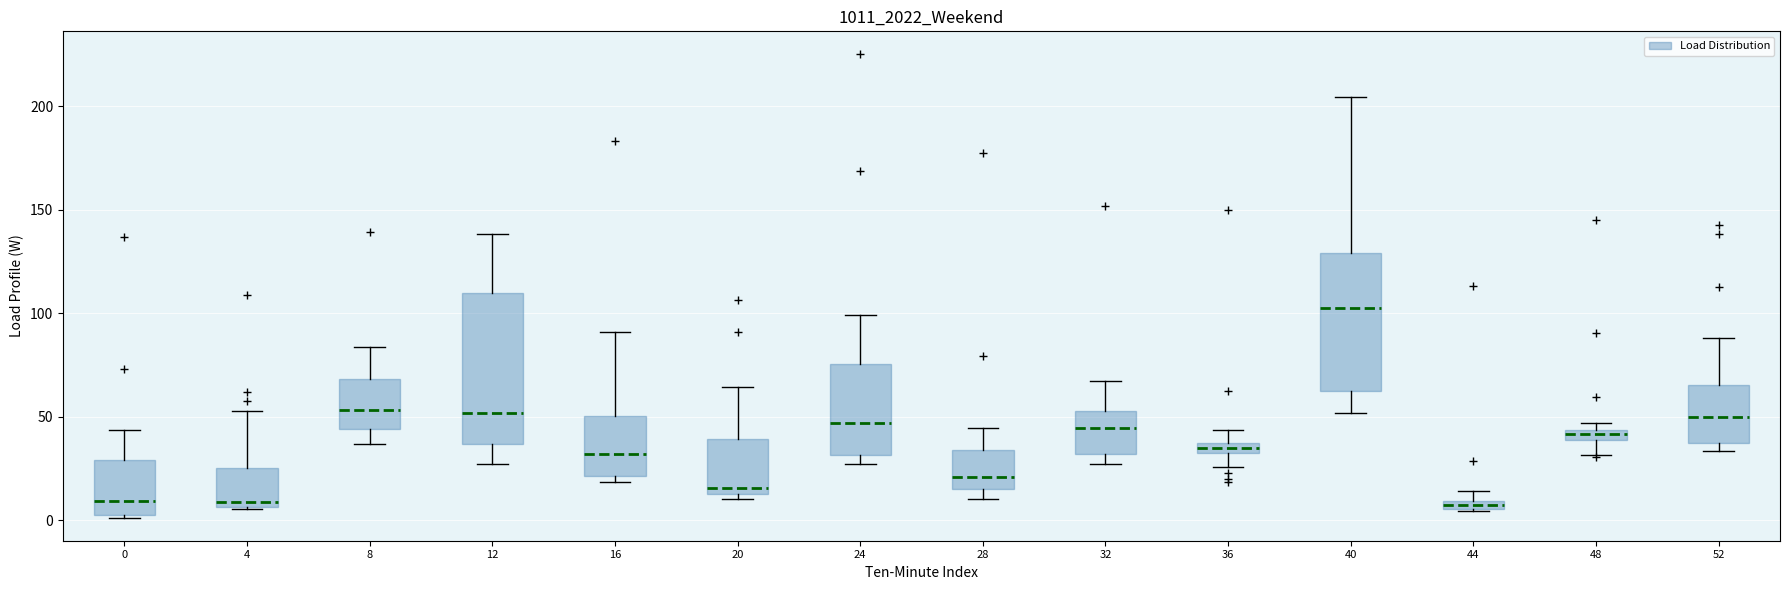

Where does the upper whisker of the box at x = 16 end on the y-axis? The values are not printed on the chart, so give them approximately, as read against the axis.

90